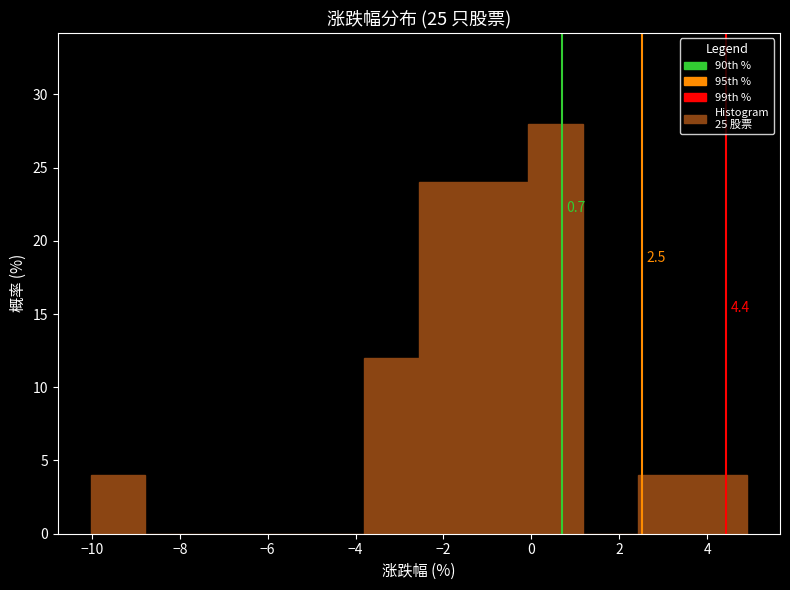

Which range on the x-axis has the tallest bar?

0.0 to 1.2